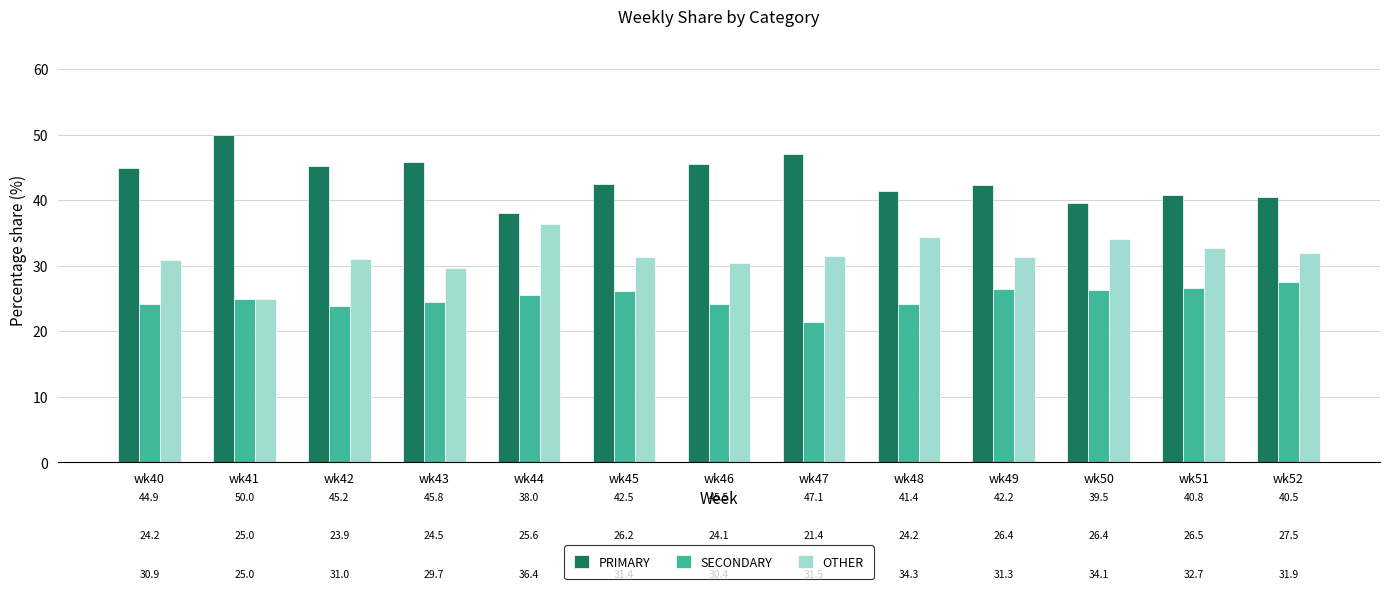

What is the minimum value for OTHER?

25.0